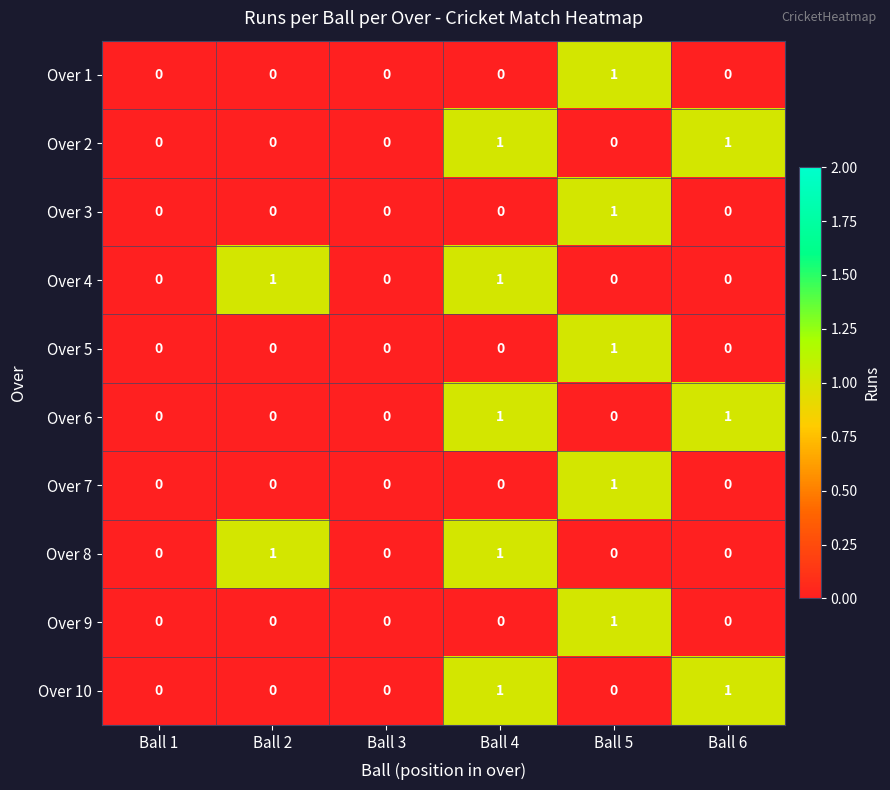

Is it true that Over 7 equals 0 at Ball 2?

True